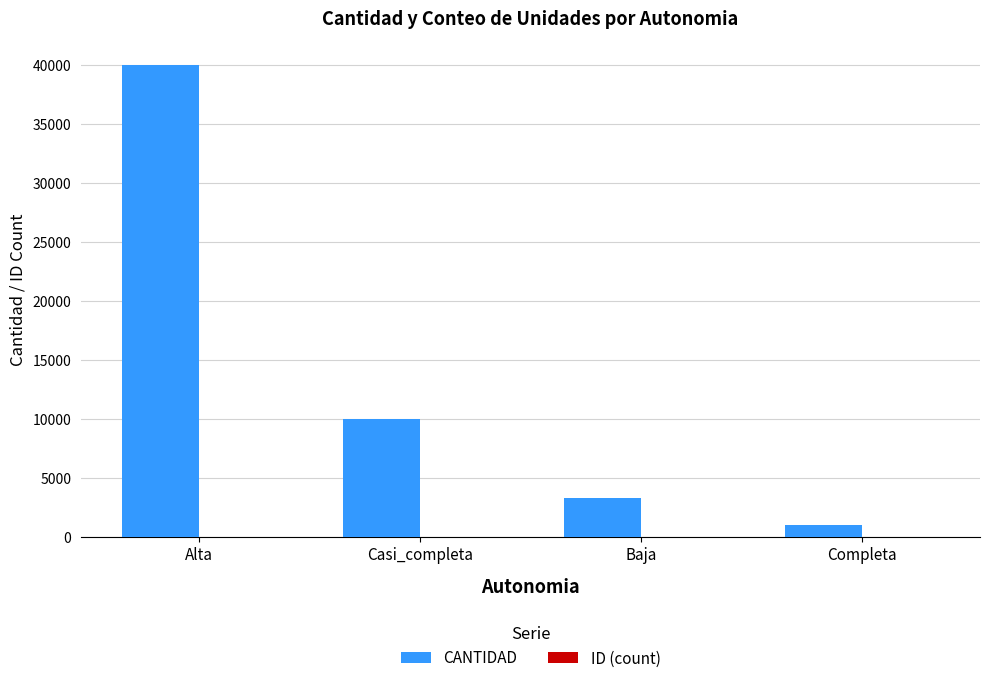

At which category is the sum across all series the highest?

Alta